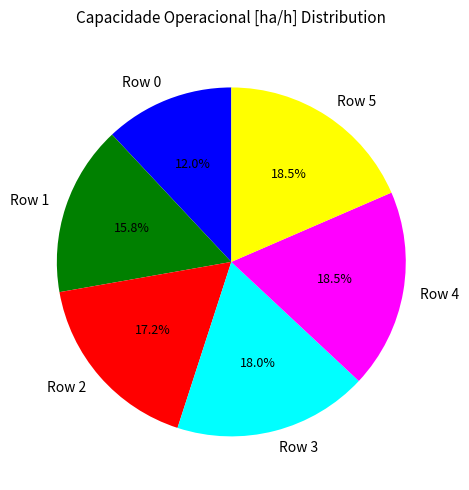

What portion of the pie excludes Row 3?

82.0%